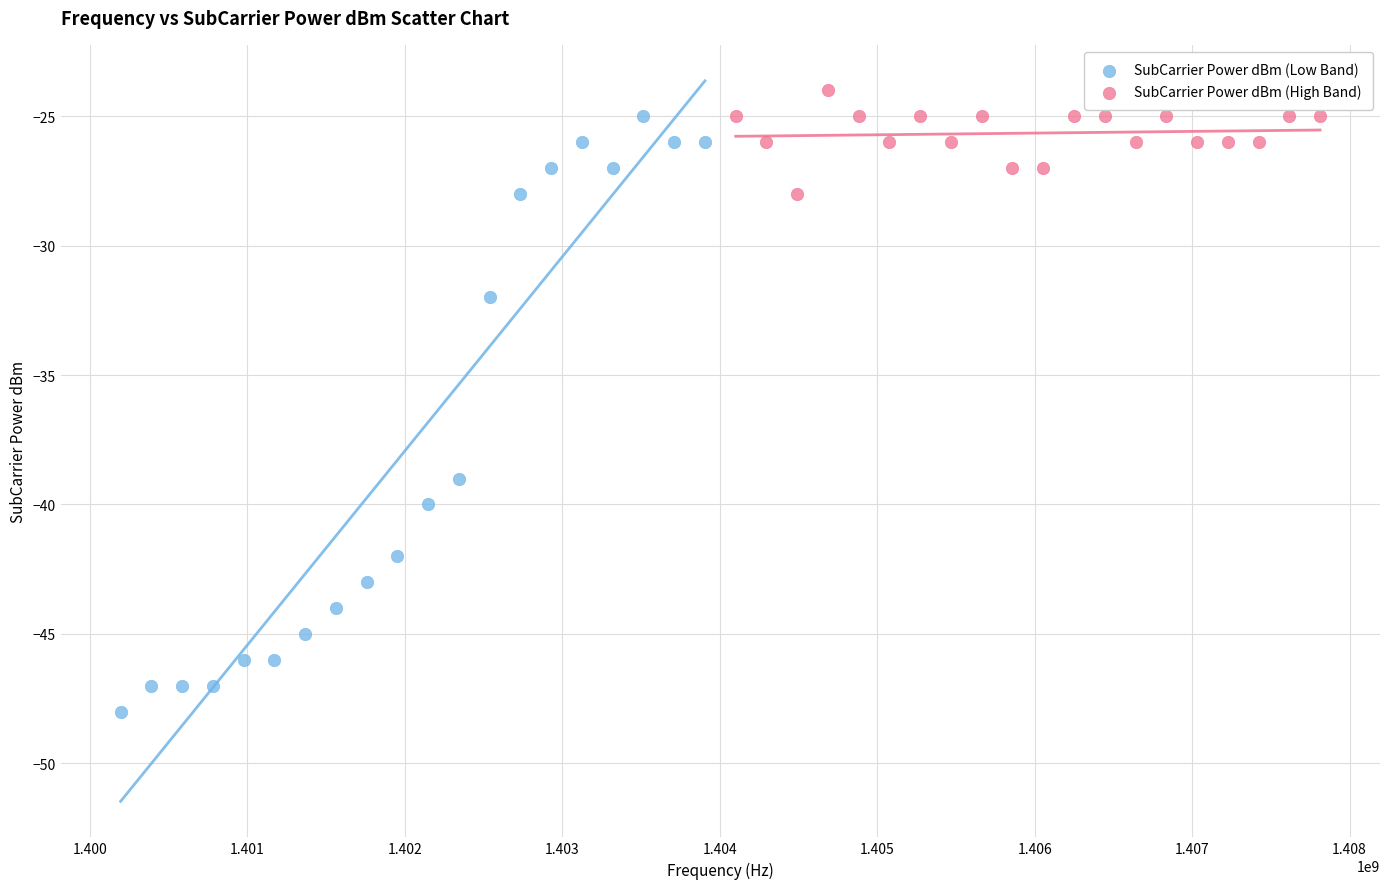

Which series has the widest spread of Y values?

SubCarrier Power dBm (Low Band)